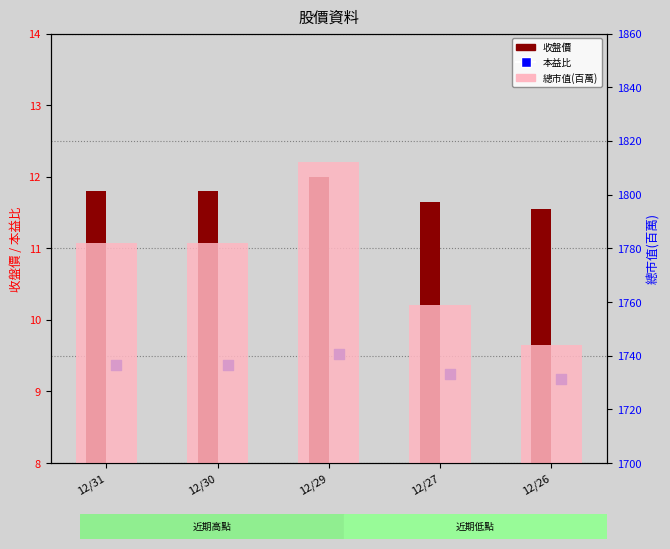

At how many categories does at least one series exceed 185?

5